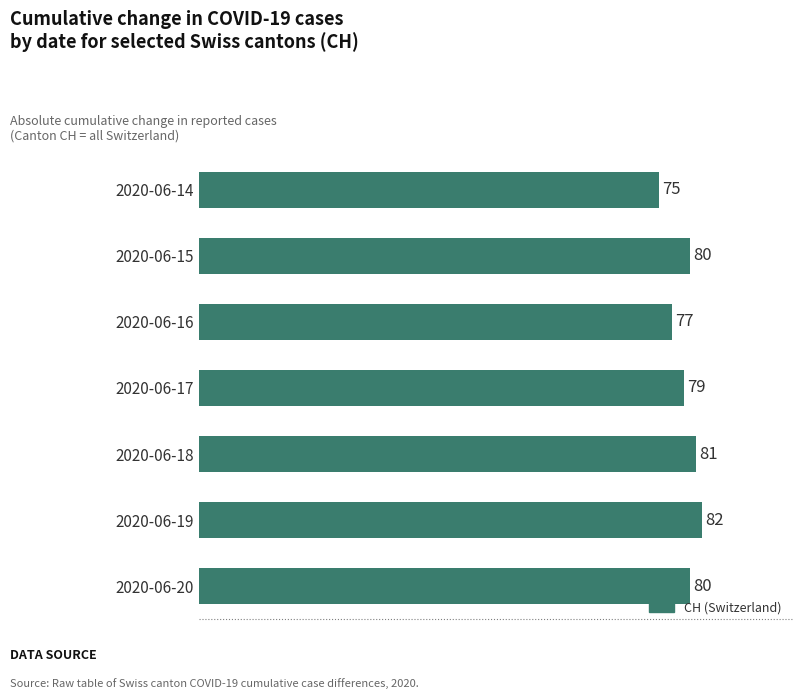

What is the difference between the maximum and second lowest values?

5